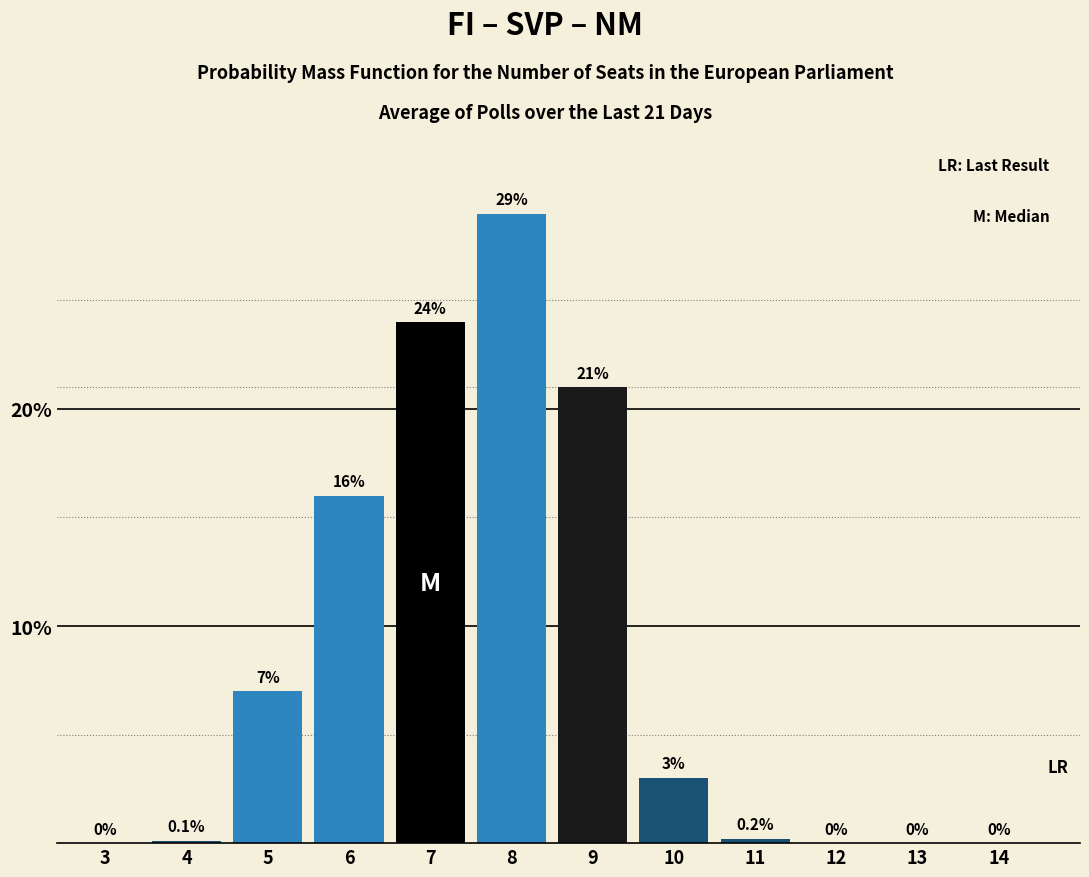

Reading right to left, list all the values displayed in this chart.

14=0.0	13=0.0	12=0.0	11=0.2	10=3.0	9=21.0	8=29.0	7=24.0	6=16.0	5=7.0	4=0.1	3=0.0